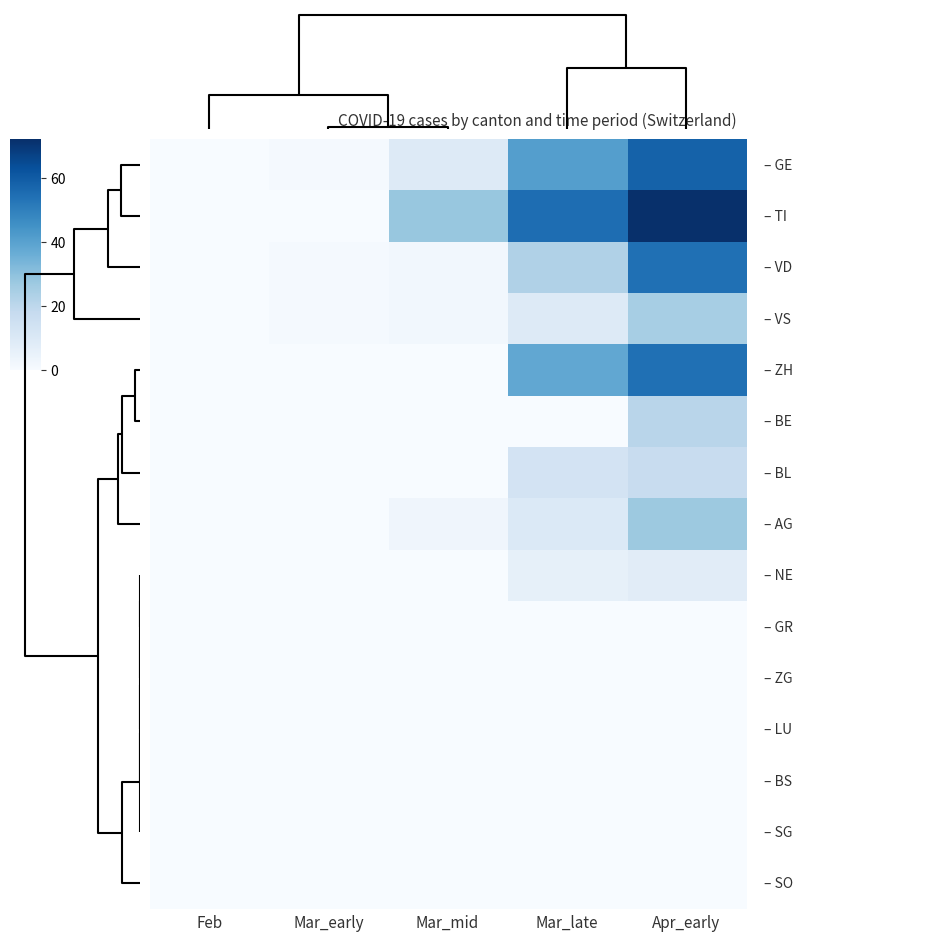

How many series are shown in this chart?

15